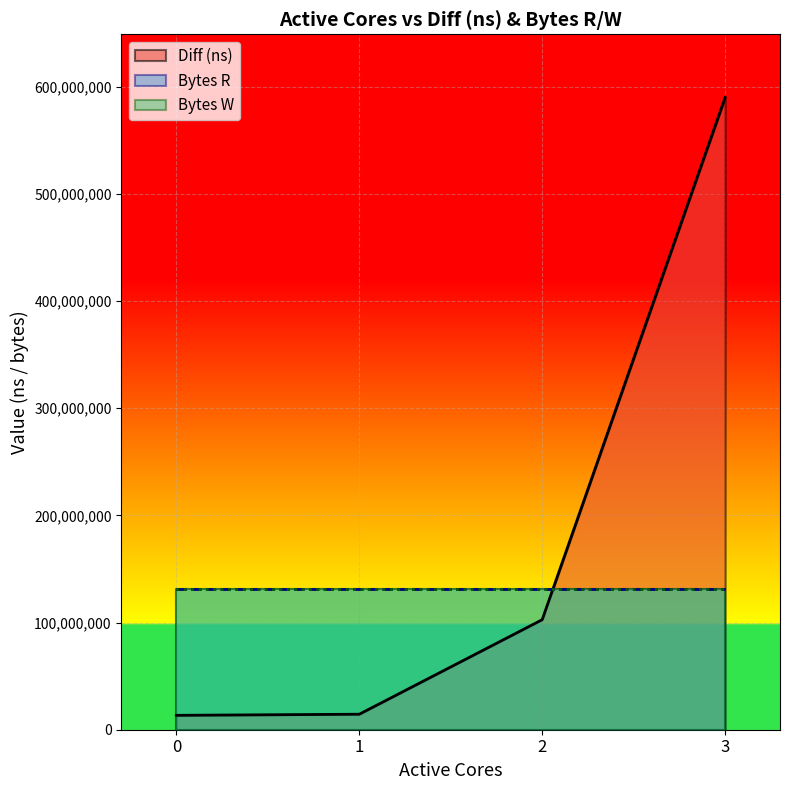

Count the number of data series in this chart.

3